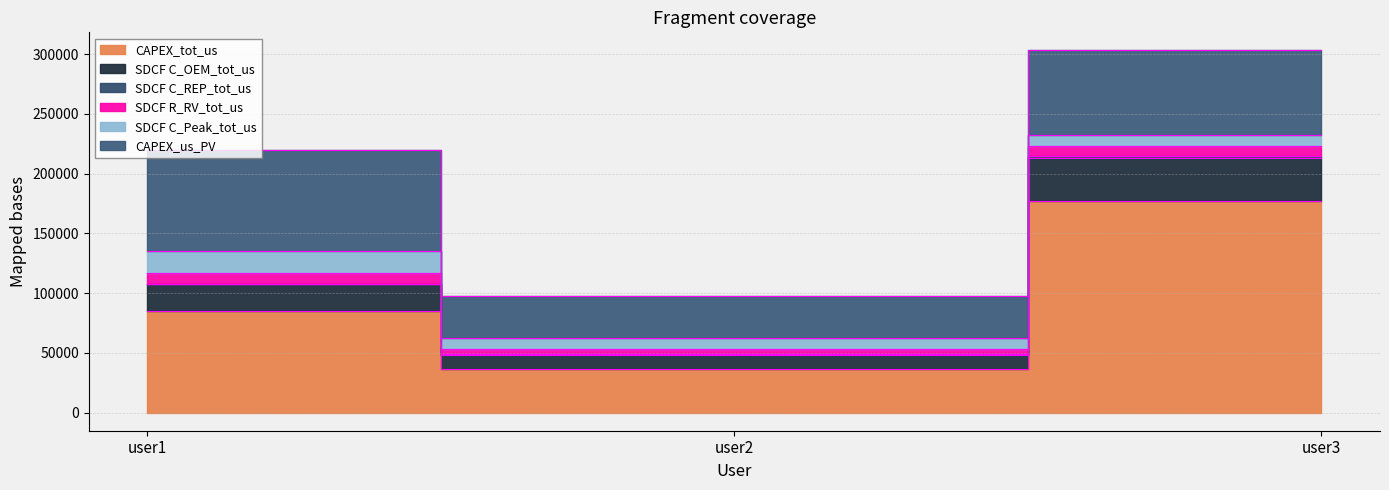

What are all the series names shown in the legend?

CAPEX_tot_us, SDCF C_OEM_tot_us, SDCF C_REP_tot_us, SDCF R_RV_tot_us, SDCF C_Peak_tot_us, CAPEX_us_PV